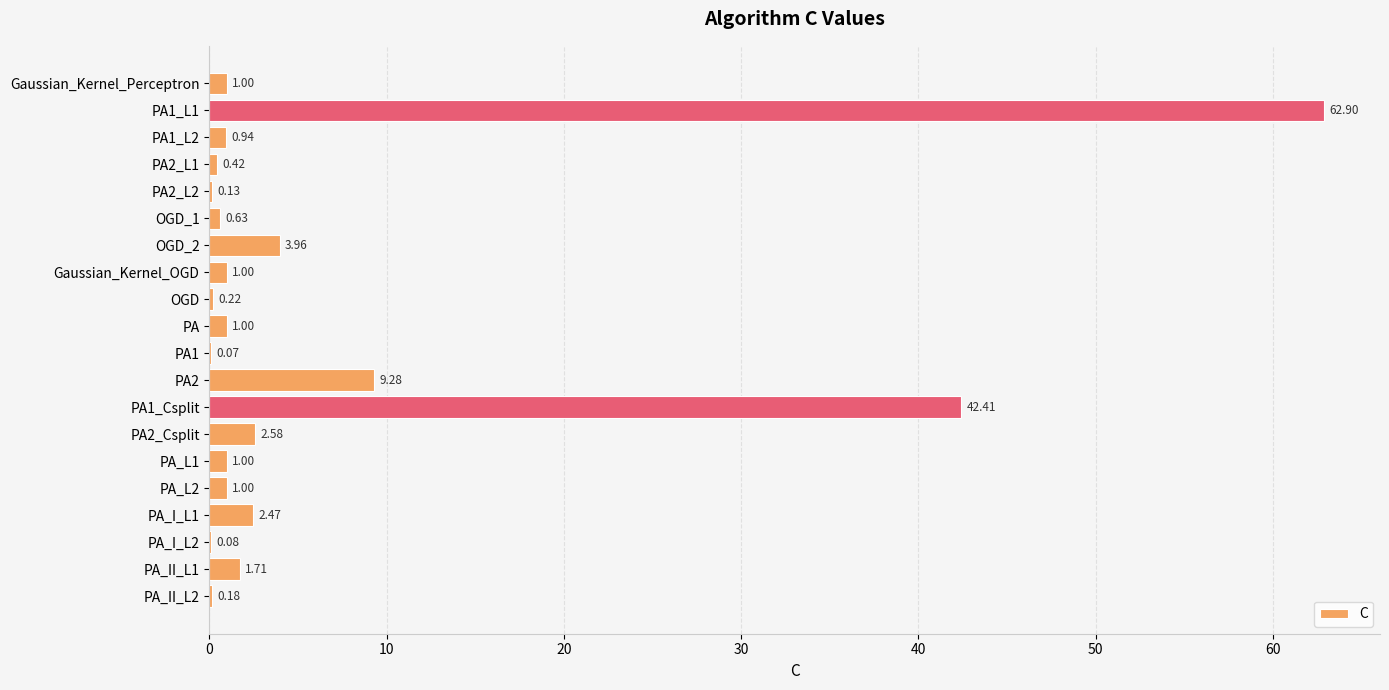

Where is the data nearest to the value 31?

PA1_Csplit